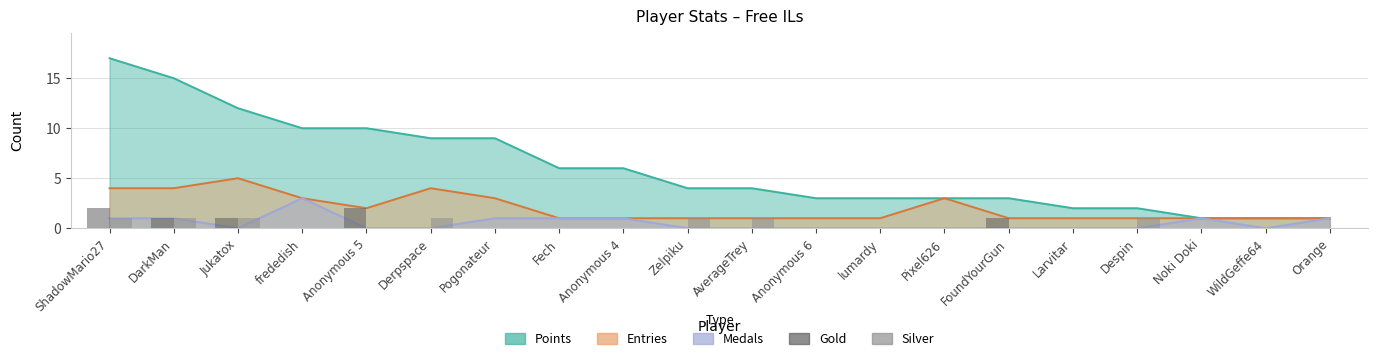

Between Zelpiku and lumardy, which is larger?

Zelpiku